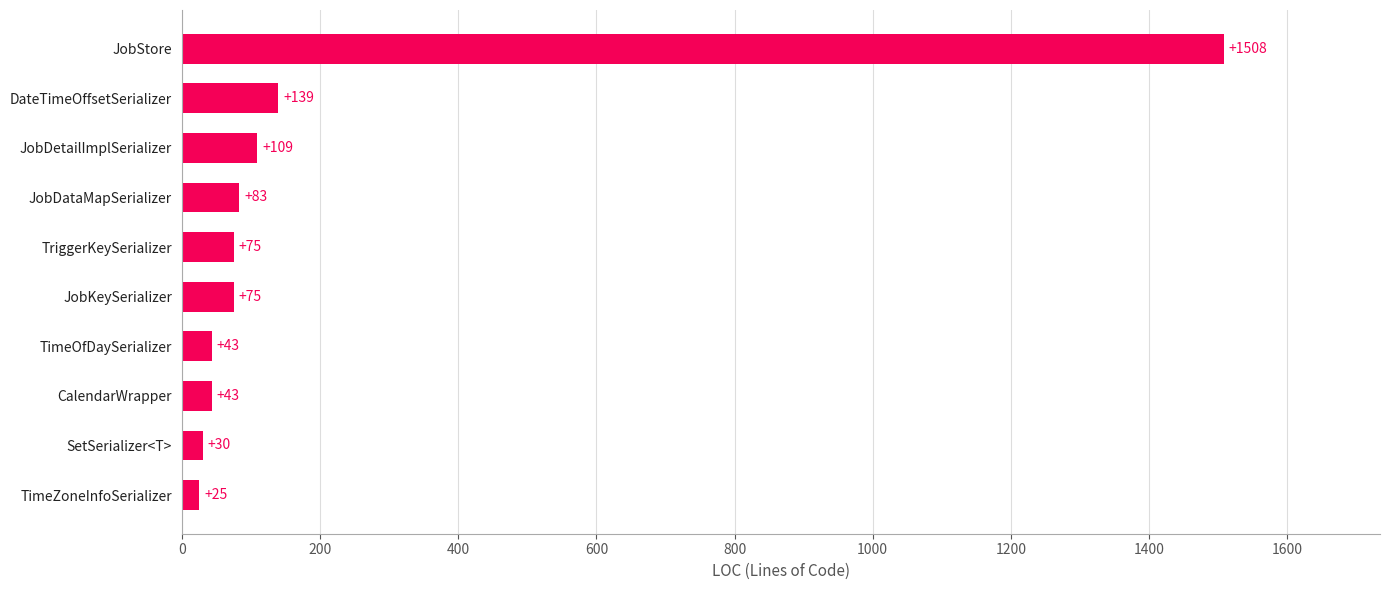

Reading top to bottom, what are all the values shown in this chart?

1508	139	109	83	75	75	43	43	30	25